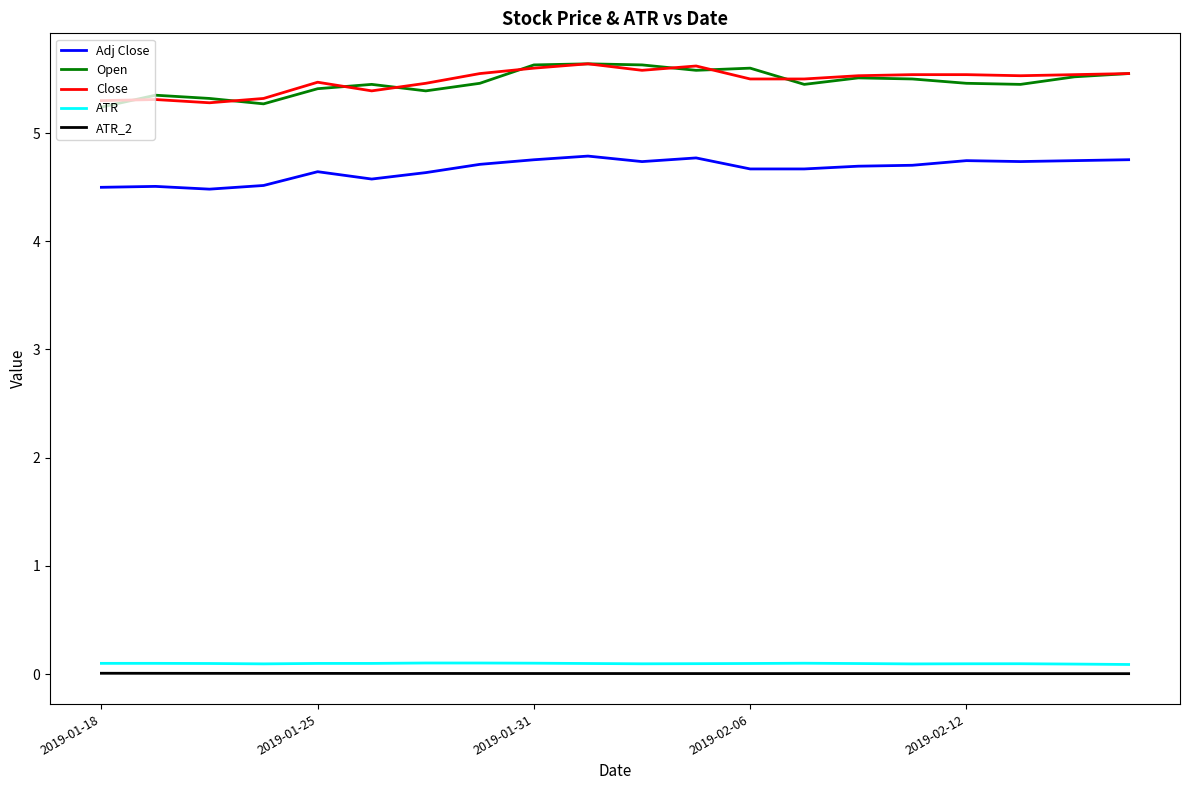

What are all the series names shown in the legend?

Adj Close, Open, Close, ATR, ATR_2